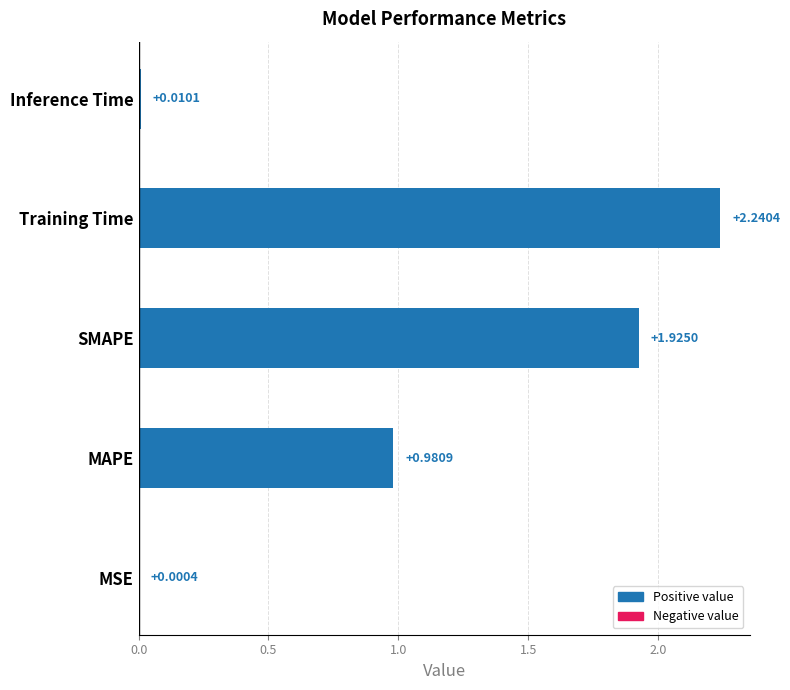

What is the sum of the values at Inference Time and Training Time?

2.3